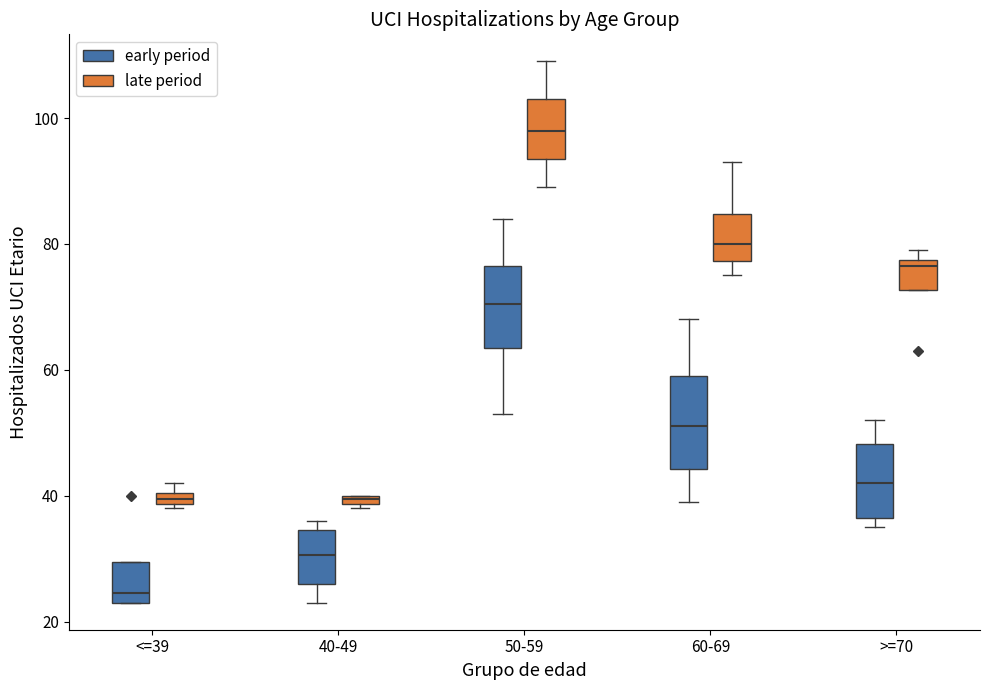

Where is the upper edge of the box for 50-59 (late period) on the y-axis? The values are not printed on the chart, so give them approximately, as read against the axis.

104